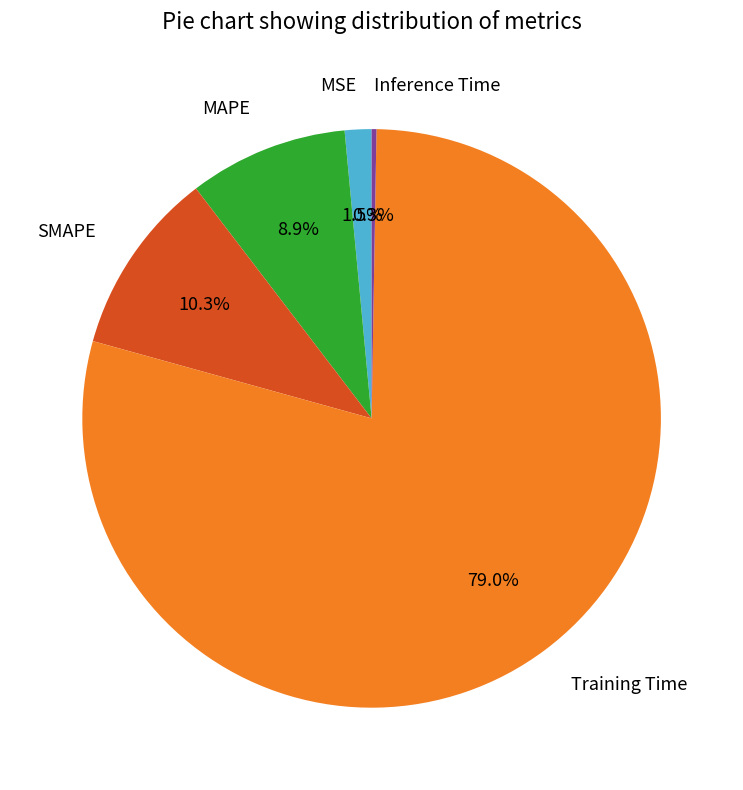

Which category has the biggest portion of the pie?

Training Time